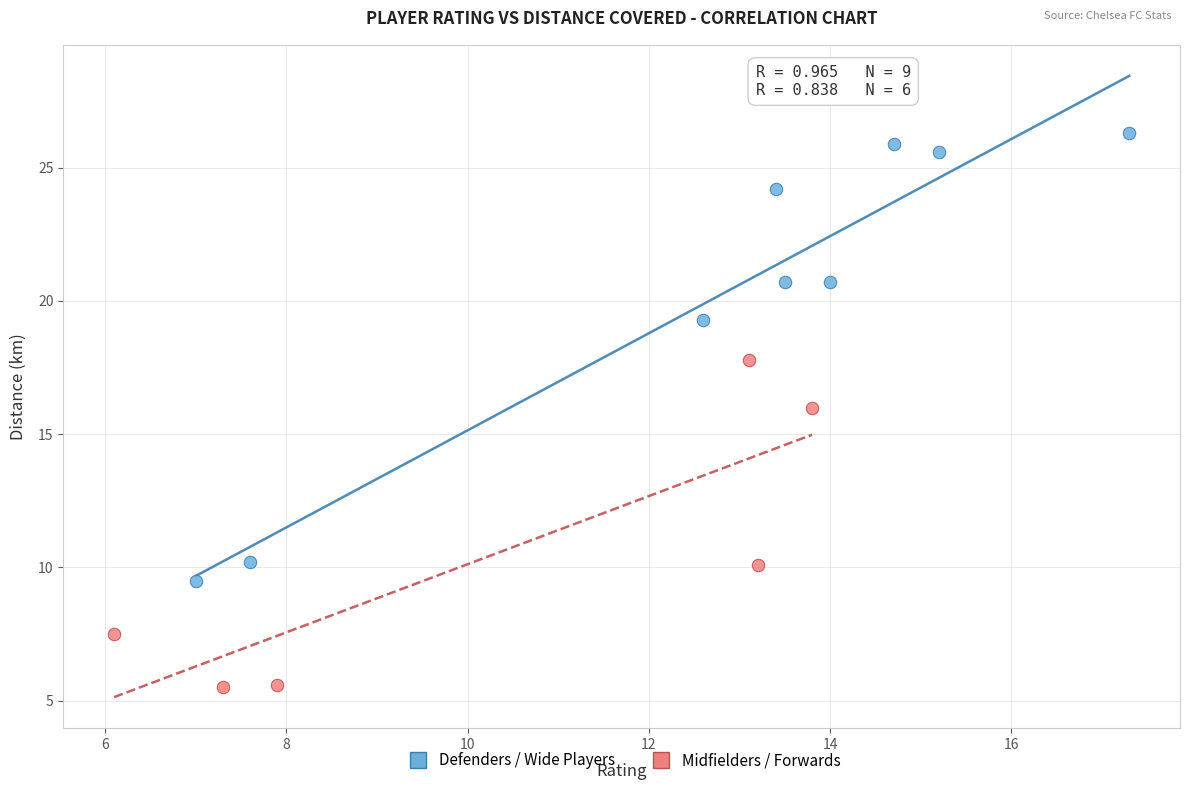

Which series contains the highest Y value?

Defenders / Wide Players